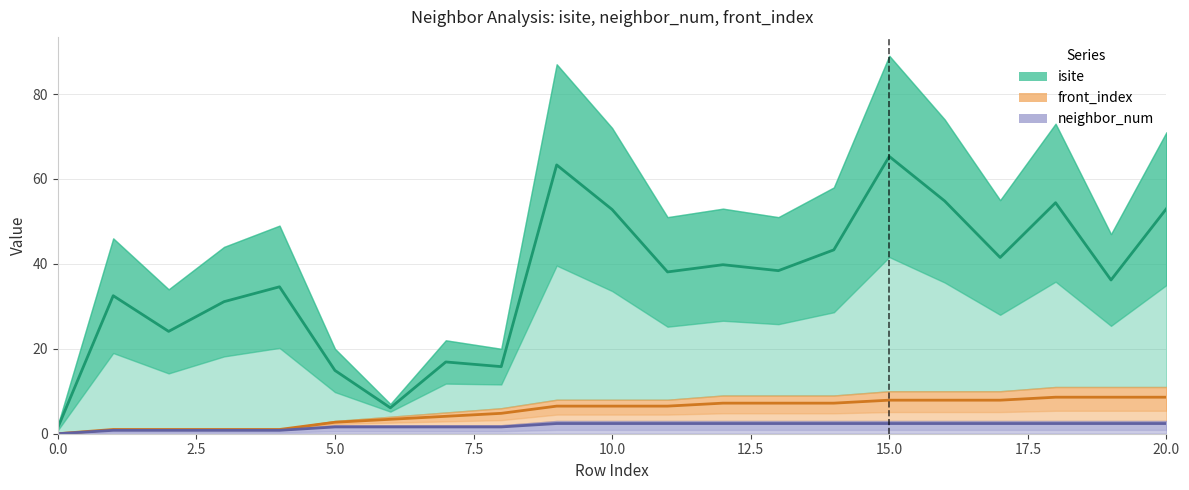

How many values in the isite series exceed 38?

11